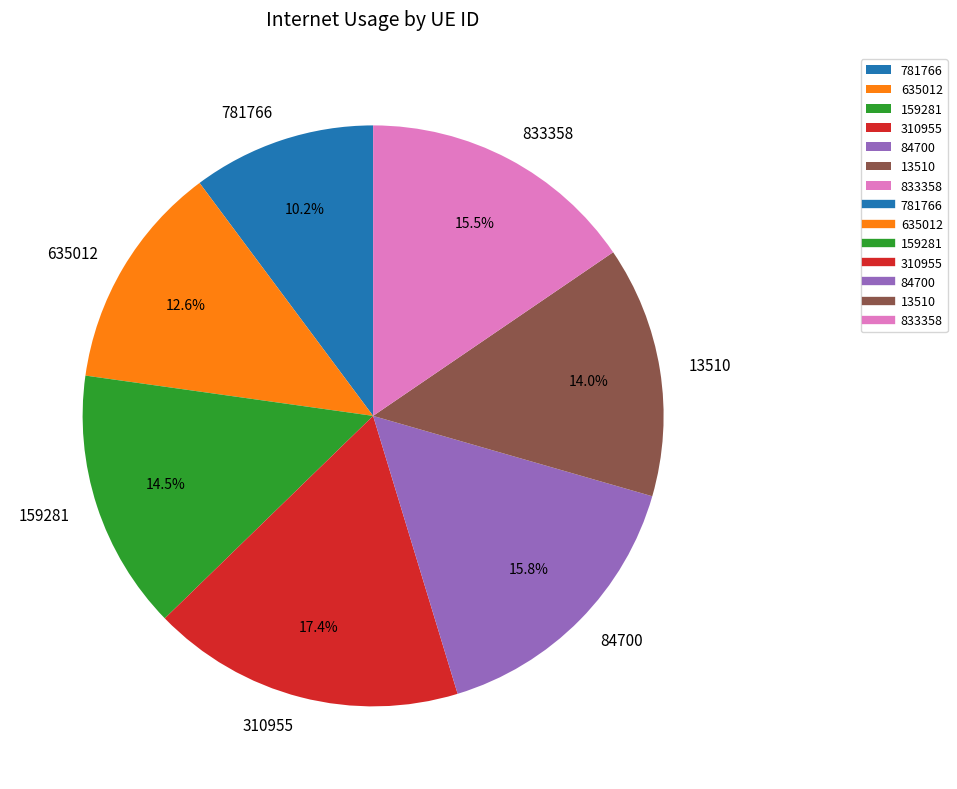

Does 781766 account for over 50% of the chart?

No